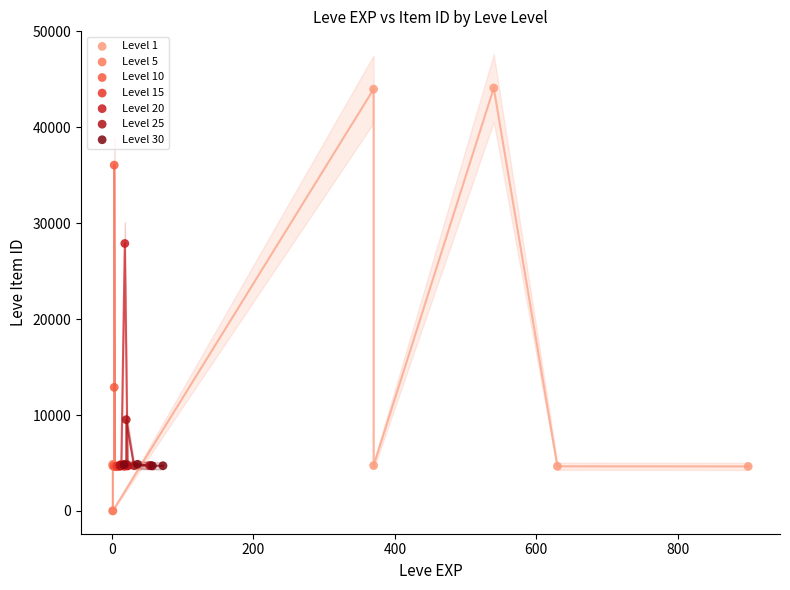

What are all the series names shown in the legend?

Level 1, Level 5, Level 10, Level 15, Level 20, Level 25, Level 30